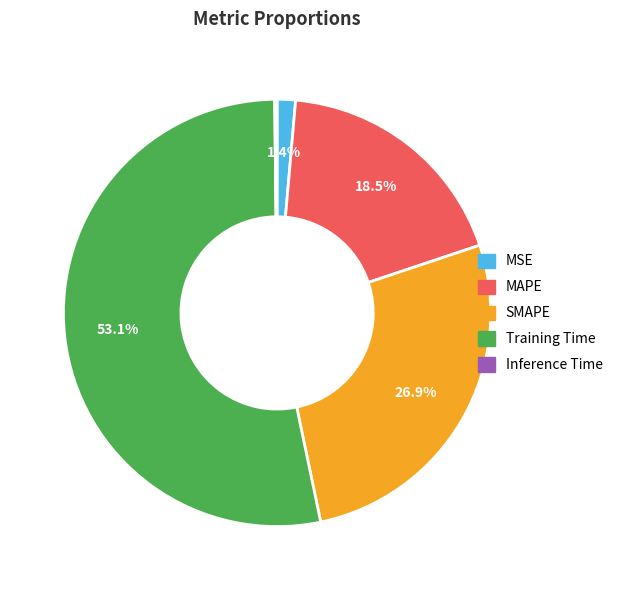

What percentage is the Training Time slice, to the nearest percent?

53%